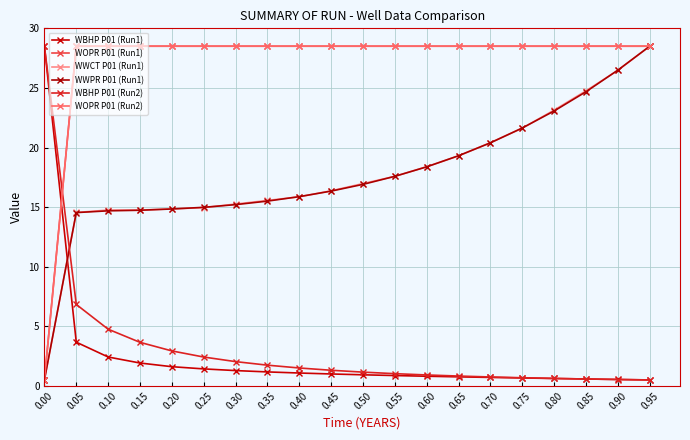

How many data points in WWPR P01 (Run1) are above 16?

11